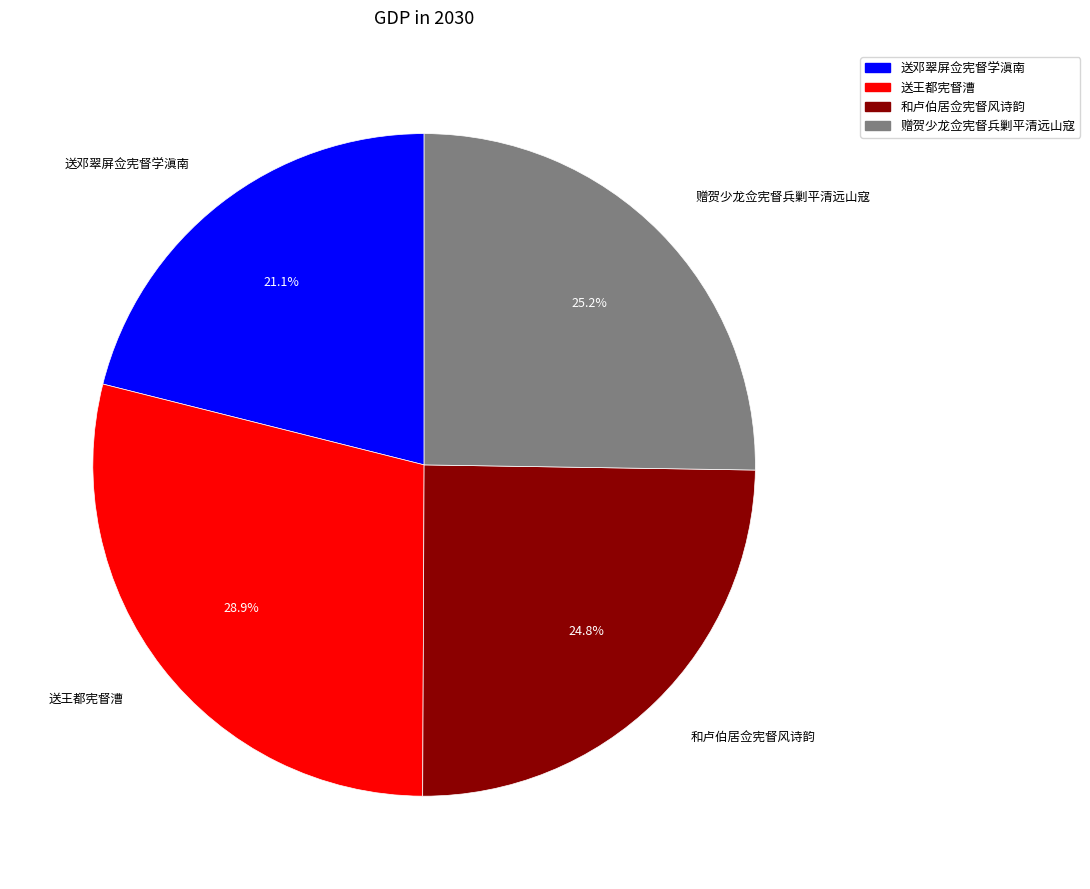

To the nearest percent, what is the difference between the largest and smallest slice percentages?

8%